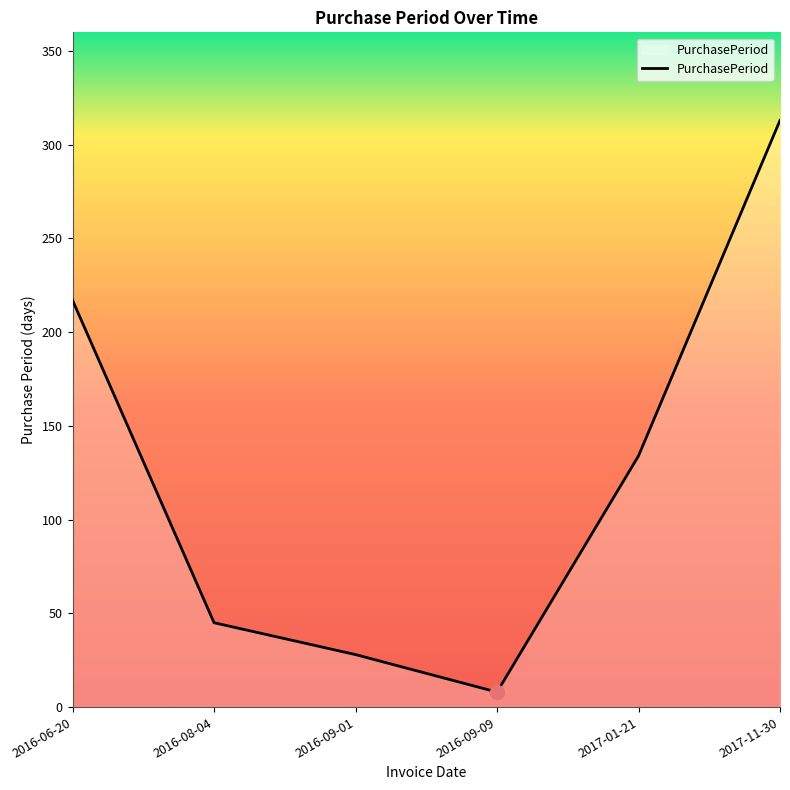

Reading left to right, extract all data points from this chart.

2016-06-20=217	2016-08-04=45	2016-09-01=28	2016-09-09=8	2017-01-21=134	2017-11-30=313